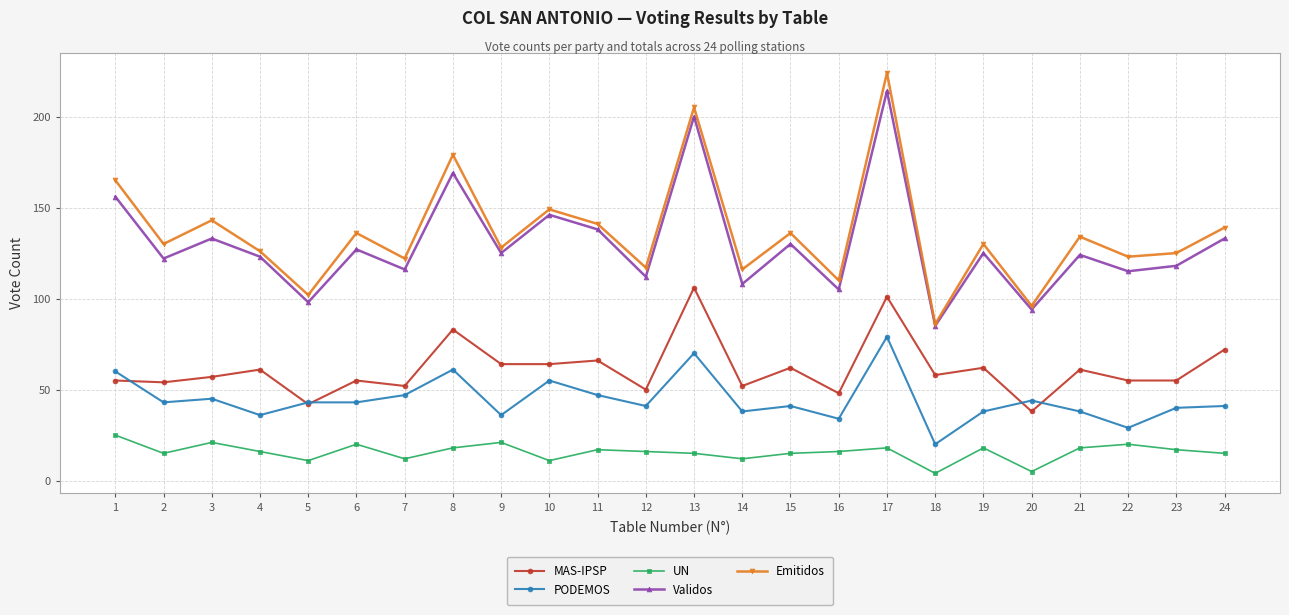

Reading left to right, what are all the values shown in this chart?

MAS-IPSP: 1=55	2=54	3=57	4=61	5=42	6=55	7=52	8=83	9=64	10=64	11=66	12=50	13=106	14=52	15=62	16=48	17=101	18=58	19=62	20=38	21=61	22=55	23=55	24=72
PODEMOS: 1=60	2=43	3=45	4=36	5=43	6=43	7=47	8=61	9=36	10=55	11=47	12=41	13=70	14=38	15=41	16=34	17=79	18=20	19=38	20=44	21=38	22=29	23=40	24=41
UN: 1=25	2=15	3=21	4=16	5=11	6=20	7=12	8=18	9=21	10=11	11=17	12=16	13=15	14=12	15=15	16=16	17=18	18=4	19=18	20=5	21=18	22=20	23=17	24=15
Validos: 1=156	2=122	3=133	4=123	5=98	6=127	7=116	8=169	9=125	10=146	11=138	12=112	13=200	14=108	15=130	16=105	17=214	18=85	19=125	20=94	21=124	22=115	23=118	24=133
Emitidos: 1=165	2=130	3=143	4=126	5=102	6=136	7=122	8=179	9=128	10=149	11=141	12=117	13=205	14=116	15=136	16=110	17=224	18=86	19=130	20=96	21=134	22=123	23=125	24=139